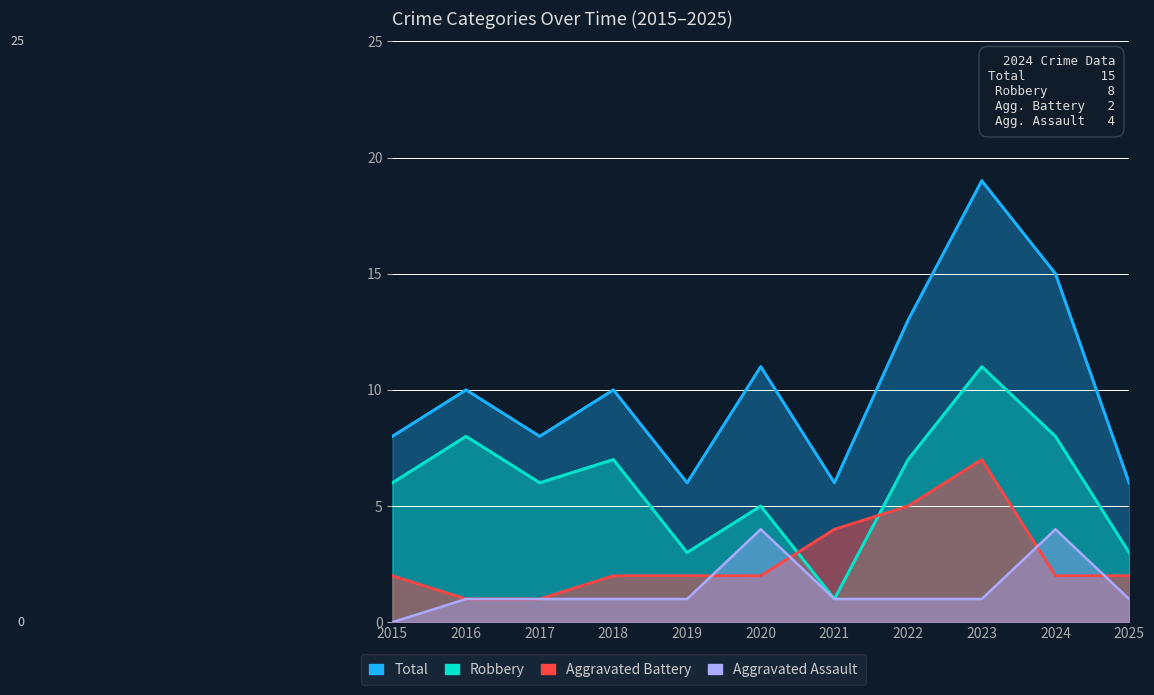

Between 2020 and 2024, which series saw the biggest shift?

Total